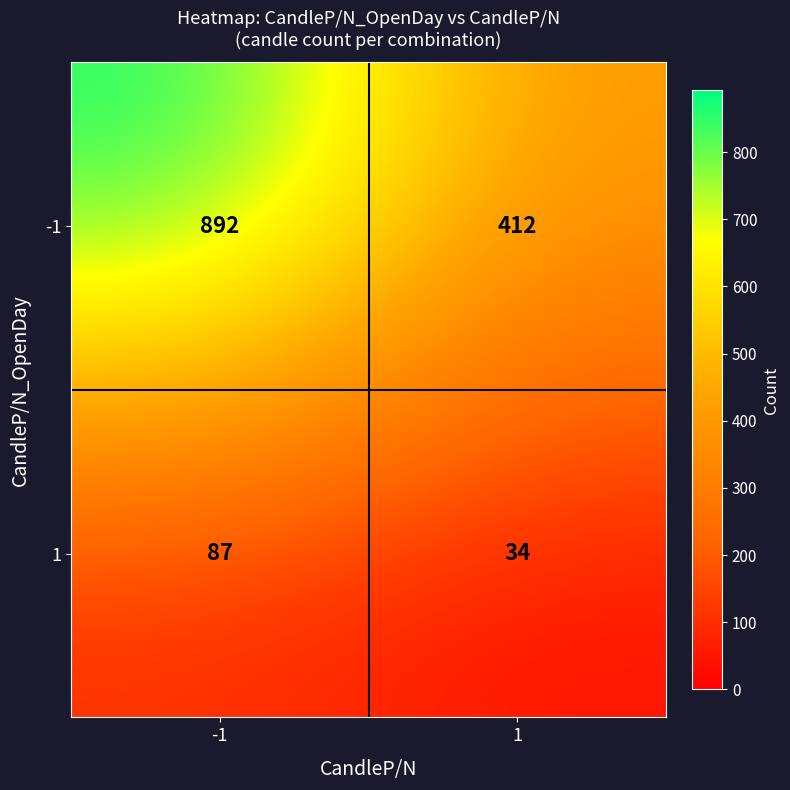

What is the difference between the highest and lowest values at -1?

805